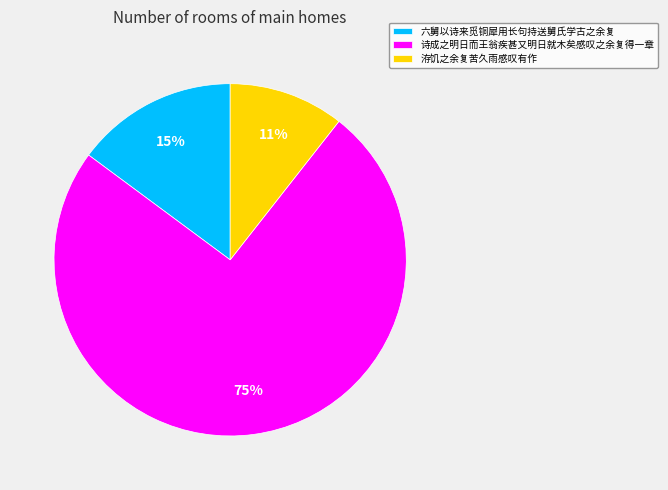

Which has a higher value, 六舅以诗来觅铜犀用长句持送舅氏学古之余复 or 诗成之明日而王翁疾甚又明日就木矣感叹之余复得一章?

诗成之明日而王翁疾甚又明日就木矣感叹之余复得一章